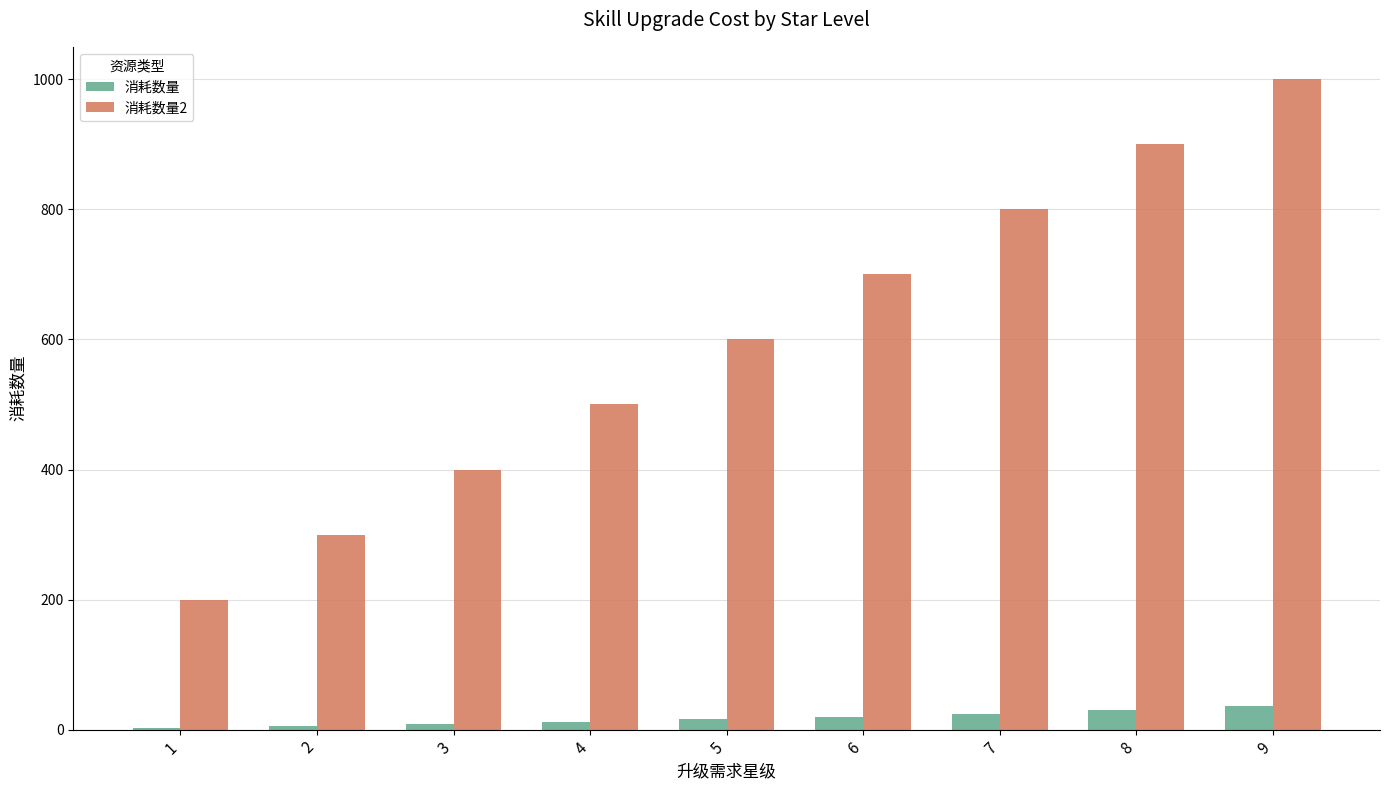

Which series has the largest total across all categories?

消耗数量2